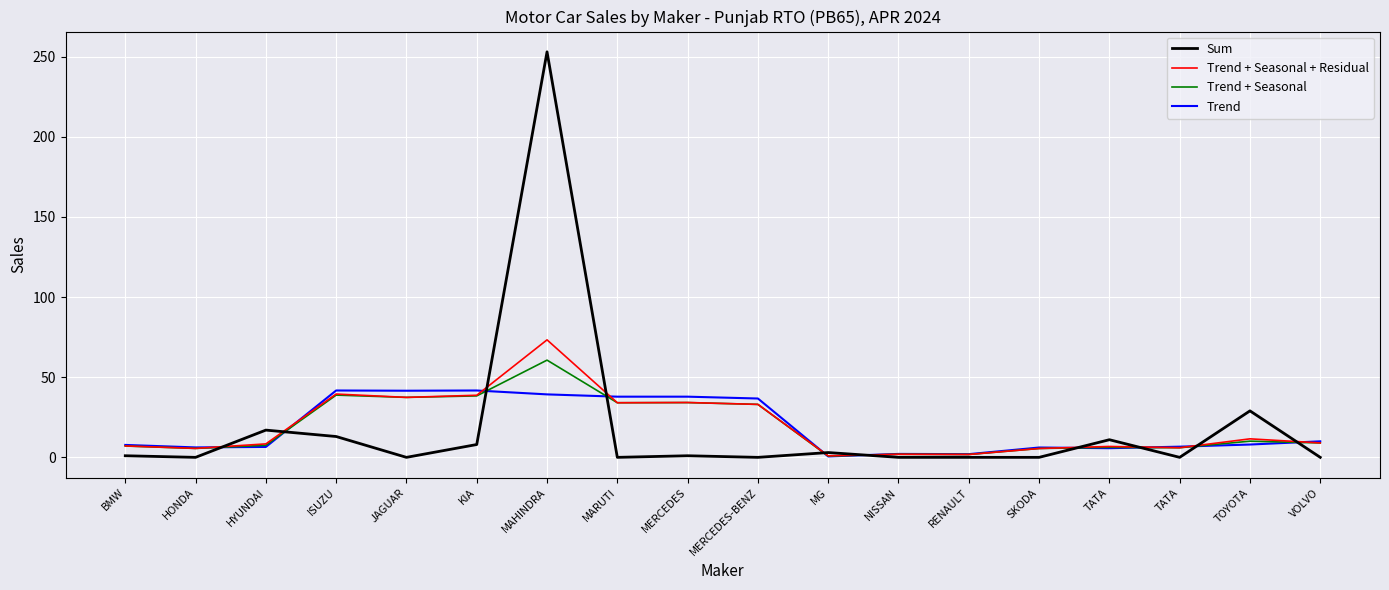

Reading left to right, what are all the values shown in this chart?

Sum: 1.0	0.0	17.0	13.0	0.0	8.0	253.0	0.0	1.0	0.0	3.0	0.0	0.0	0.0	11.0	0.0	29.0	0.0
Trend + Seasonal + Residual: 7.1	5.6	8.4	39.5	37.4	38.7	73.3	34.1	34.2	33.0	1.0	1.9	1.8	5.5	6.8	6.0	11.6	9.0
Trend + Seasonal: 7.1	5.6	7.6	38.8	37.4	38.3	60.7	34.1	34.2	33.0	0.8	1.9	1.8	5.5	6.2	6.0	10.1	9.0
Trend: 7.8	6.2	6.5	41.7	41.6	41.7	39.3	37.9	37.9	36.7	0.6	2.1	2.0	6.1	5.7	6.7	8.0	10.0